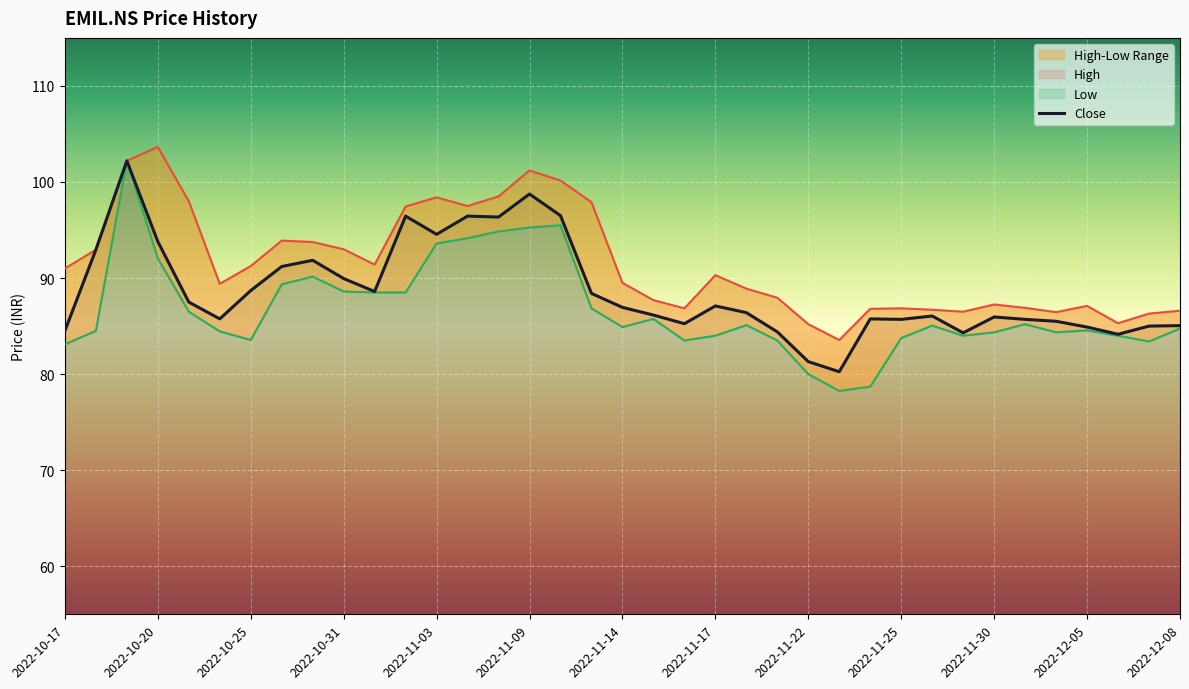

True or false: the data shows 96.4 at 13.

True